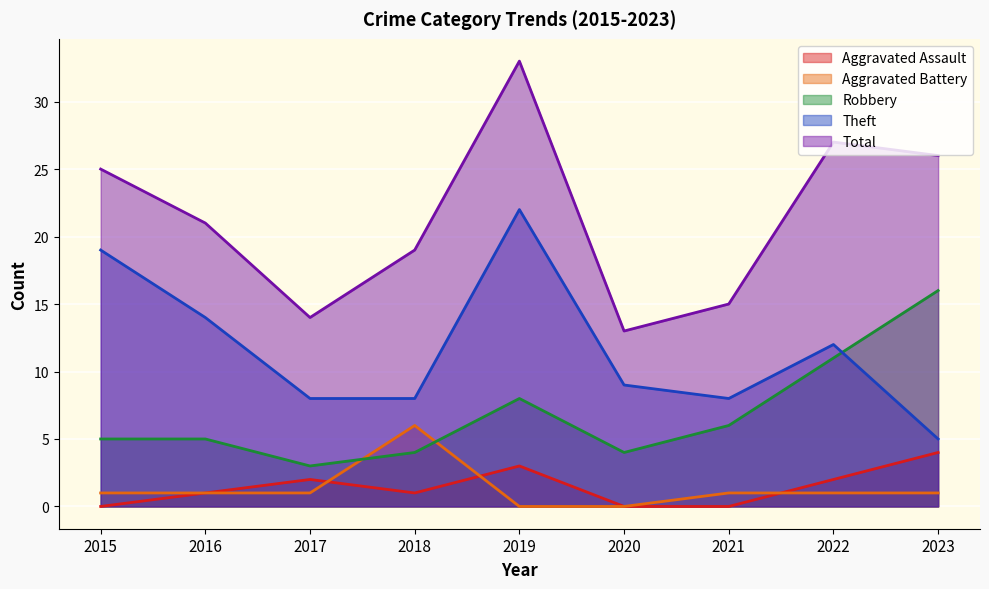

Reading right to left, extract all data points from this chart.

Aggravated Assault: 4	2	0	0	3	1	2	1	0
Aggravated Battery: 1	1	1	0	0	6	1	1	1
Robbery: 16	11	6	4	8	4	3	5	5
Theft: 5	12	8	9	22	8	8	14	19
Total: 26	27	15	13	33	19	14	21	25